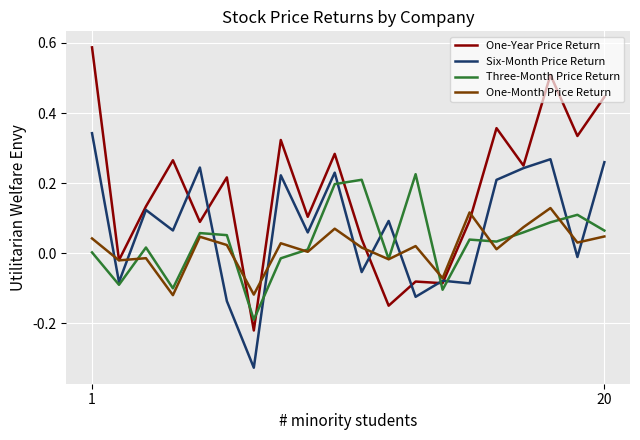

At how many categories does at least one series exceed 0?

17